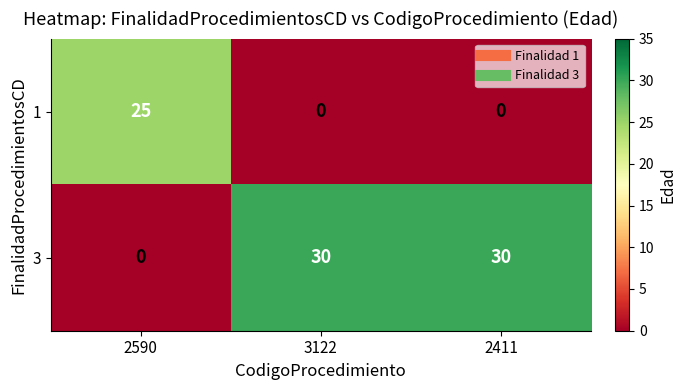

What is the maximum value for 1?

25